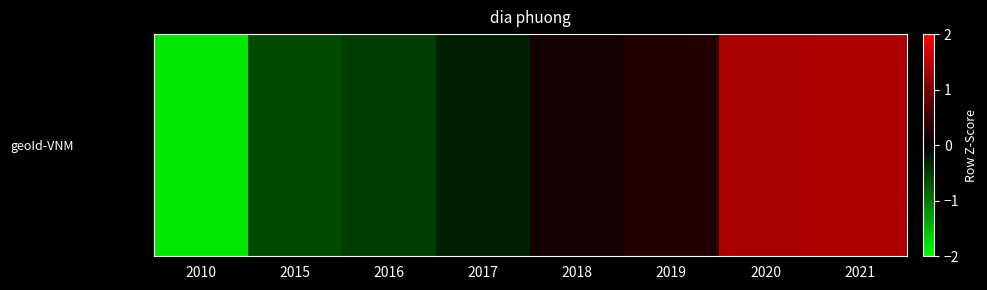

What is the difference between the maximum and minimum values?

3.2